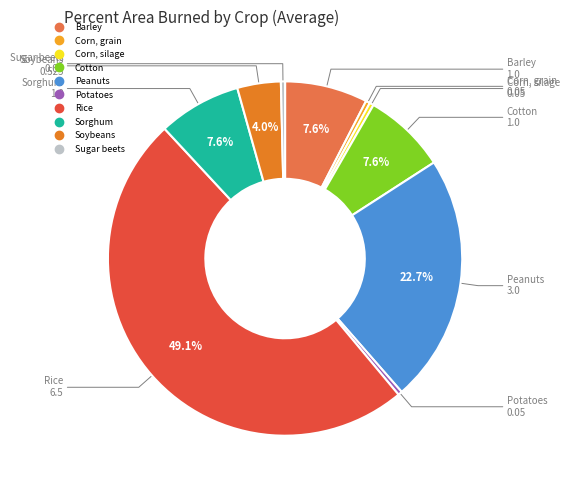

To the nearest percent, what percentage of the pie is Barley?

8%